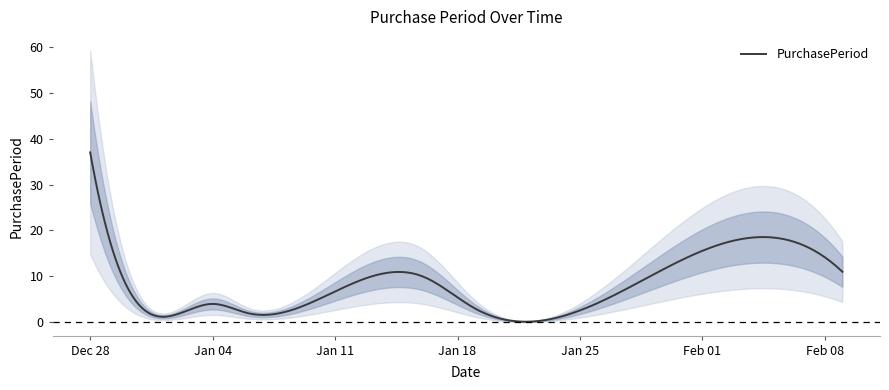

At which category does the data reach its first local peak?

2016-01-04